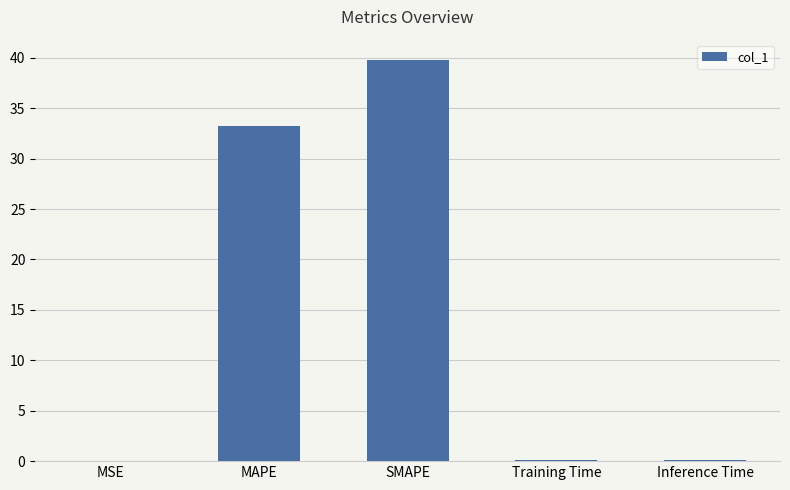

Which has a higher value, SMAPE or MSE?

SMAPE